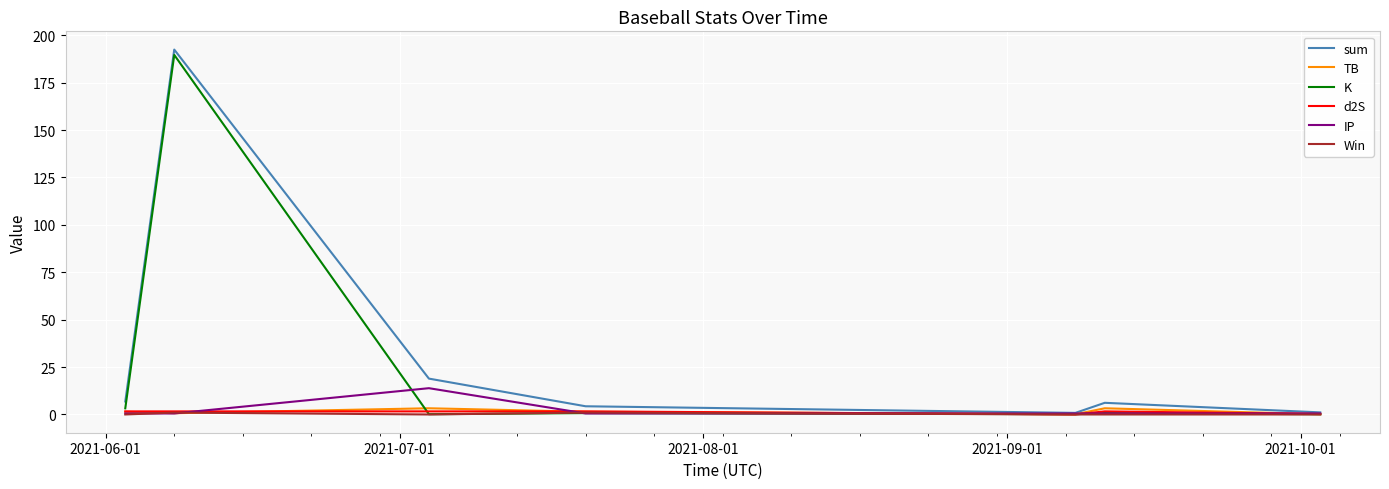

How many lines are shown in the chart?

6